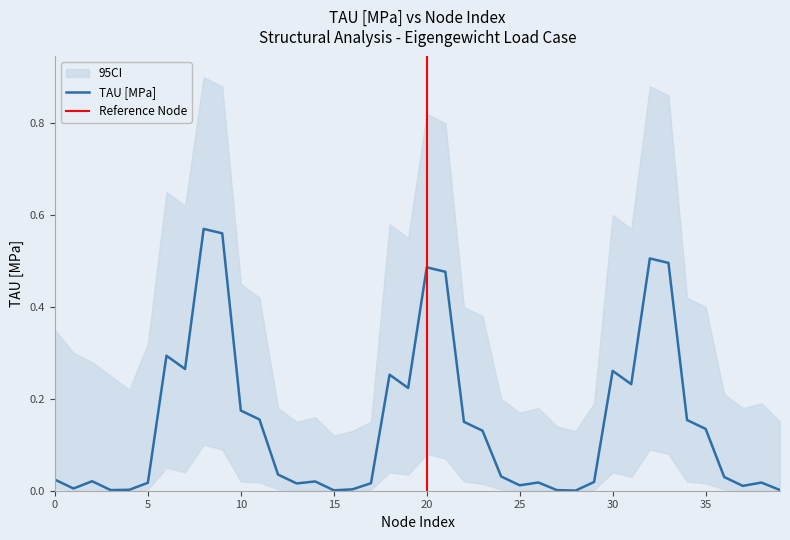

What is the highest value of the TAU [MPa] series?

0.6